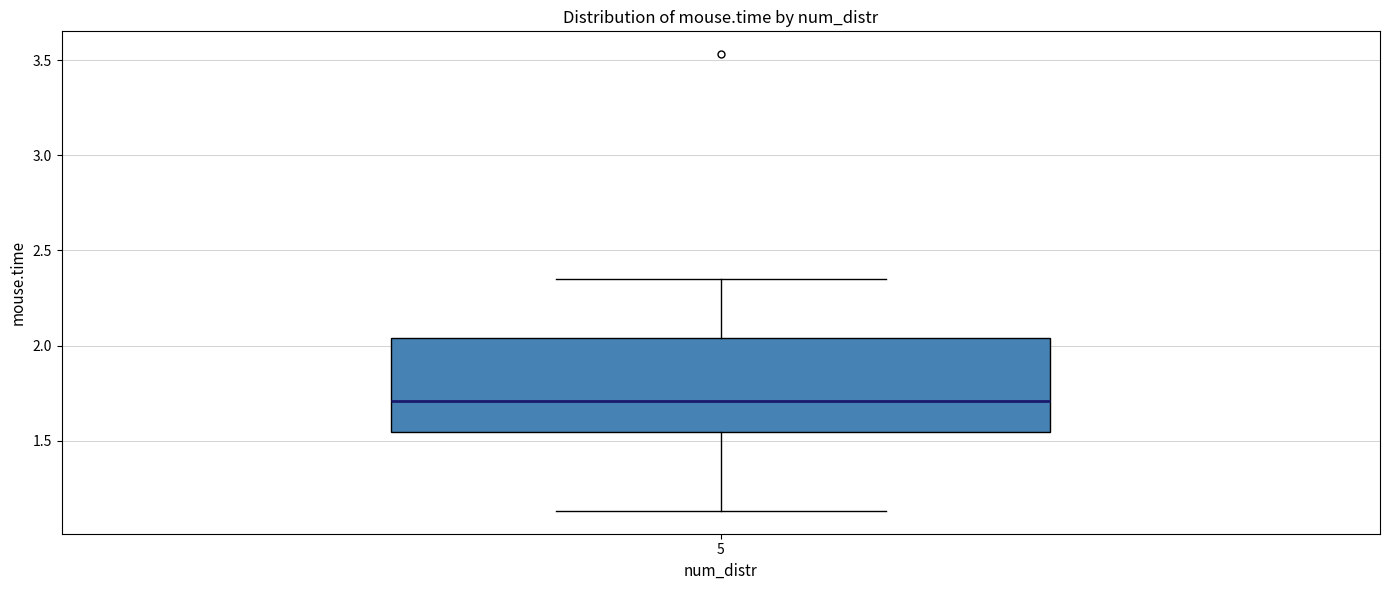

Transcribe this box plot: give where the median line is, the range the box spans, and where the two whiskers end, as read against the y-axis. The values are not printed on the chart, so give them approximately, as read against the axis.

median 1.70, box 1.55 to 2.05, whiskers 1.15 to 2.35